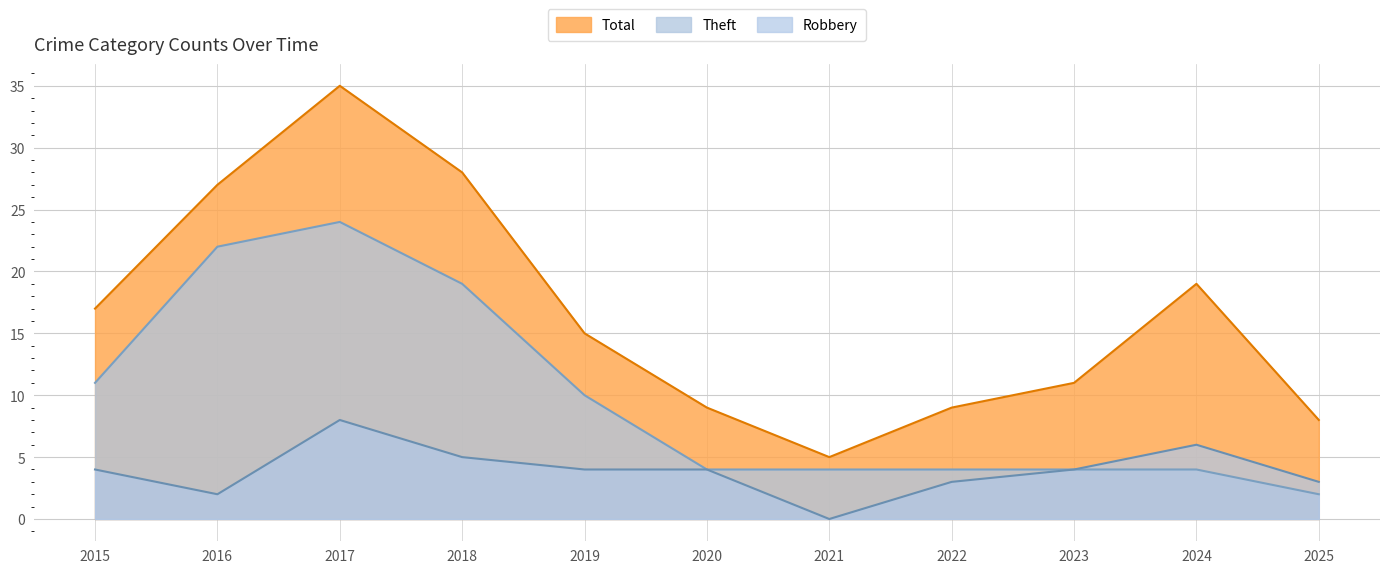

True or false: Total and Theft cross at least once.

False